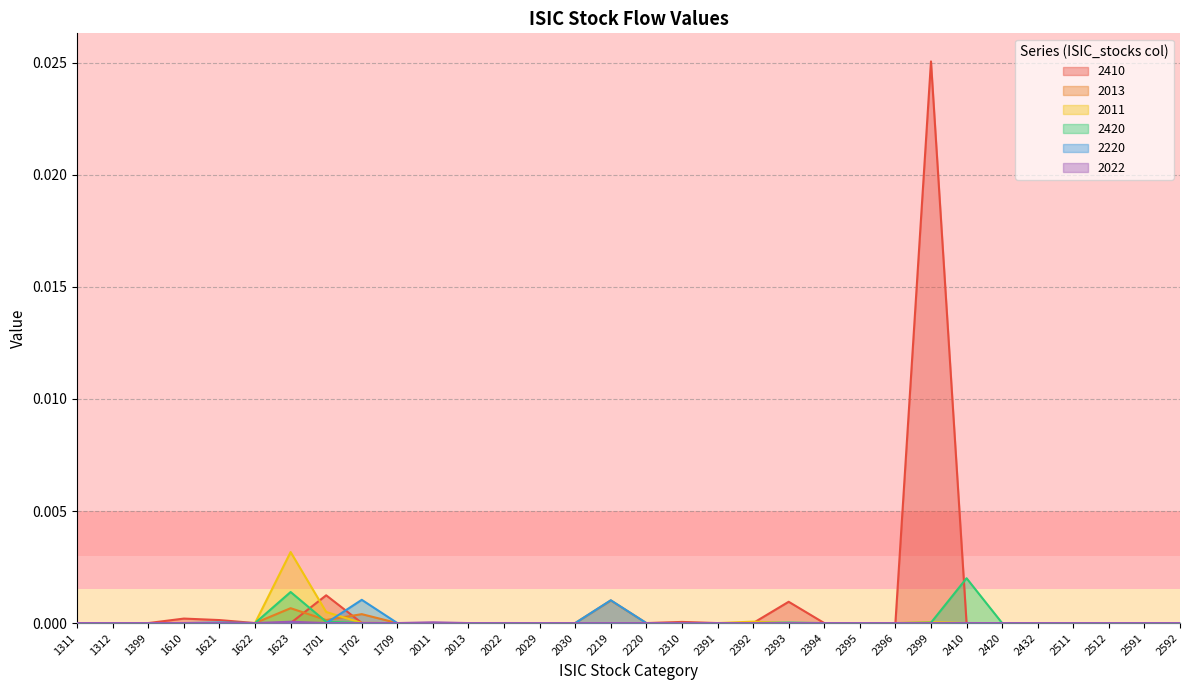

Does the chart display data point markers on the line(s)?

No